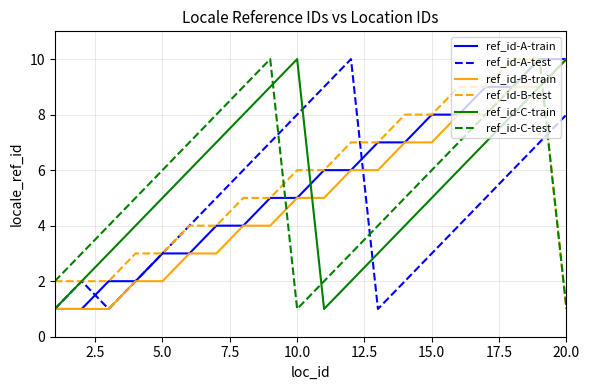

What is the sum of all ref_id-B-train values?

101